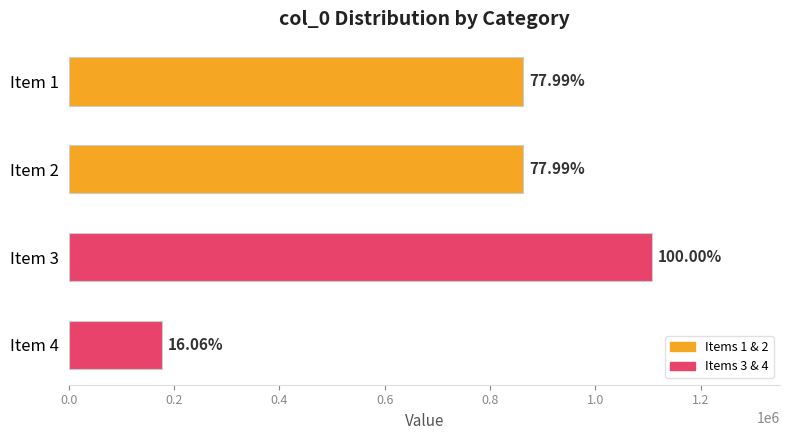

How many bars are there in total?

4